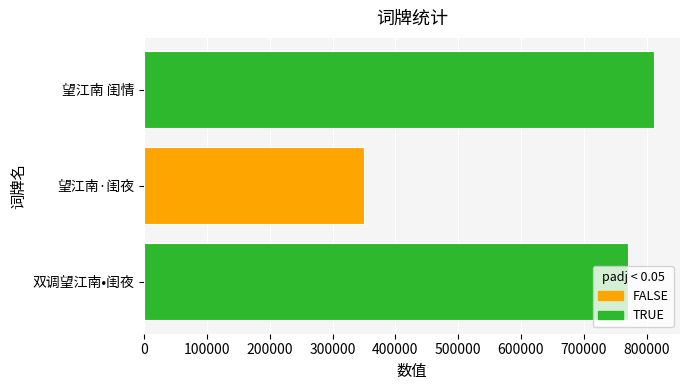

True or false: the data shows 350783 at 望江南·闺夜.

True